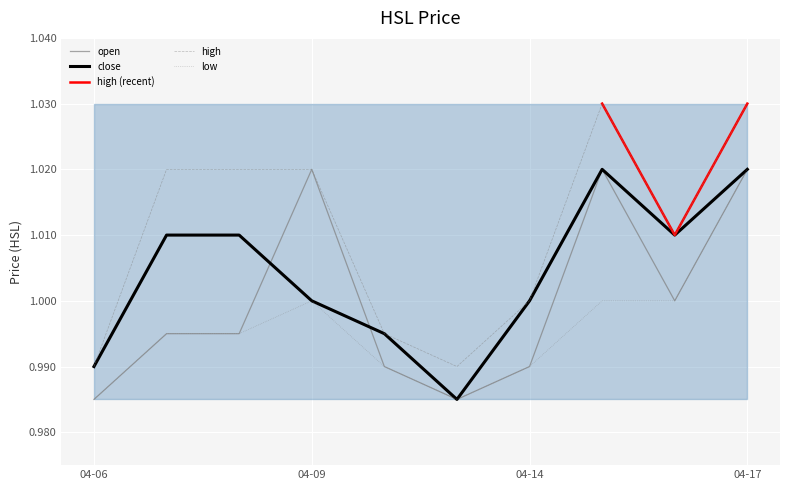

How many categories are shown in the chart?

10